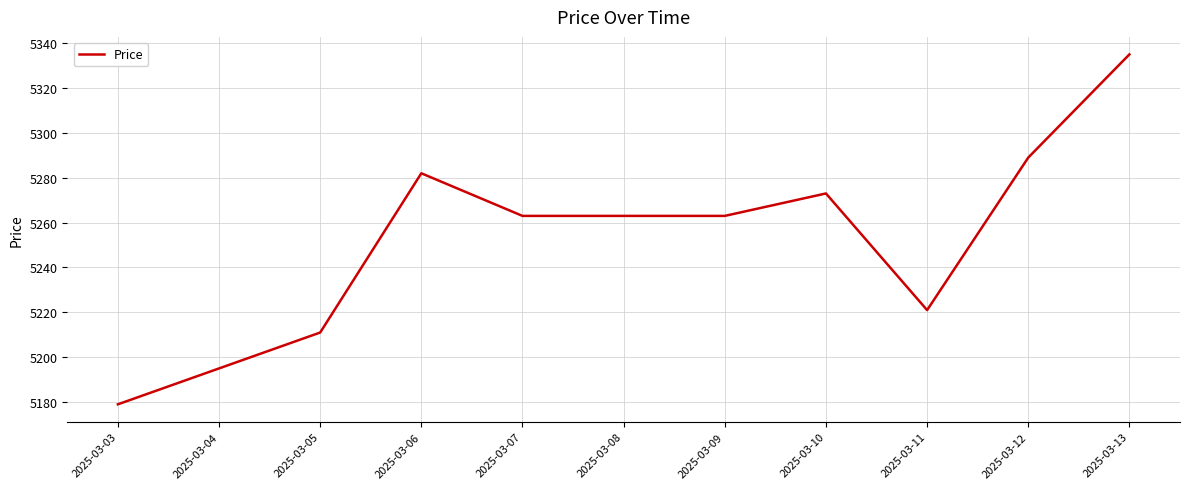

Read the value at 2025-03-08.

5263